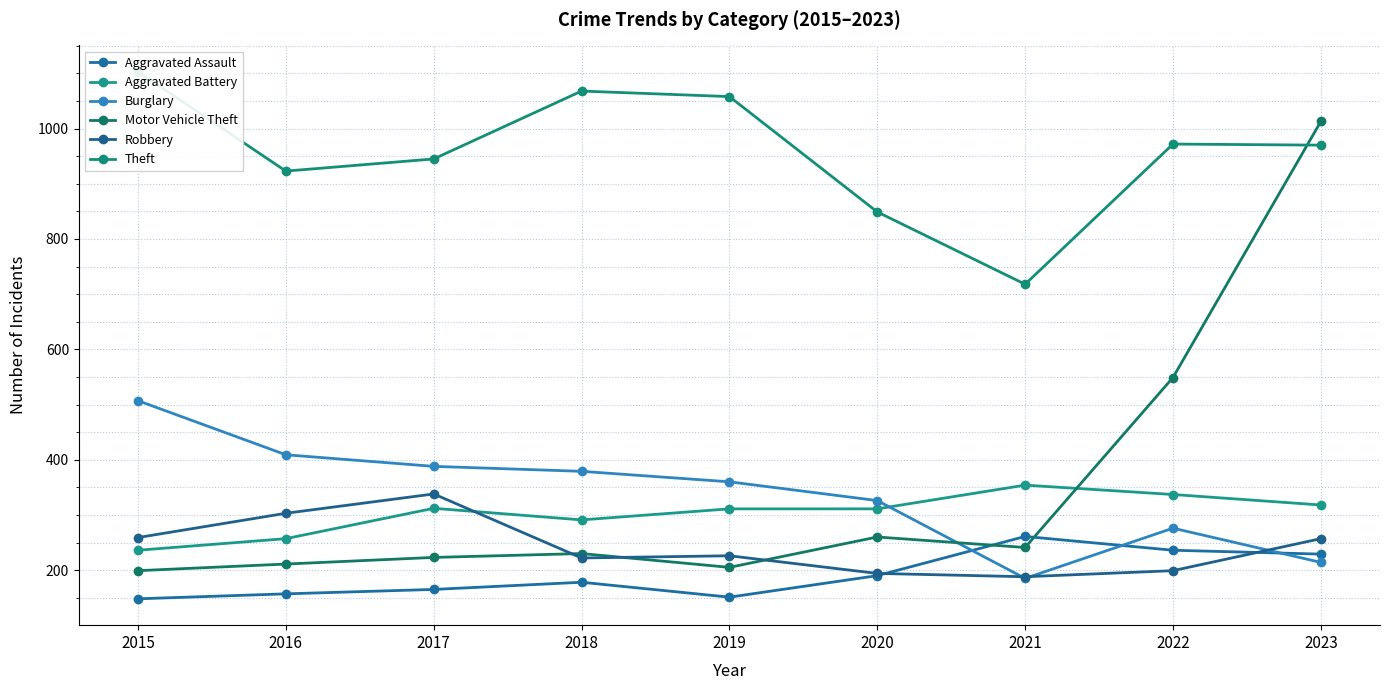

True or false: Motor Vehicle Theft has a value of 160 at 2018.

False